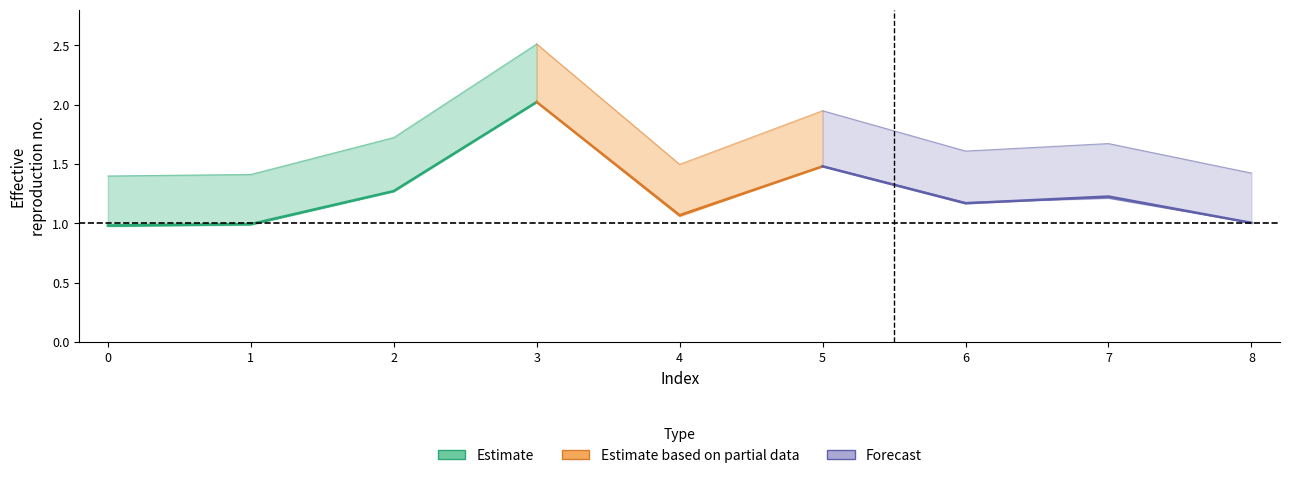

What is the value of the alpha_max_vals point at the 6th from the left?

1.9